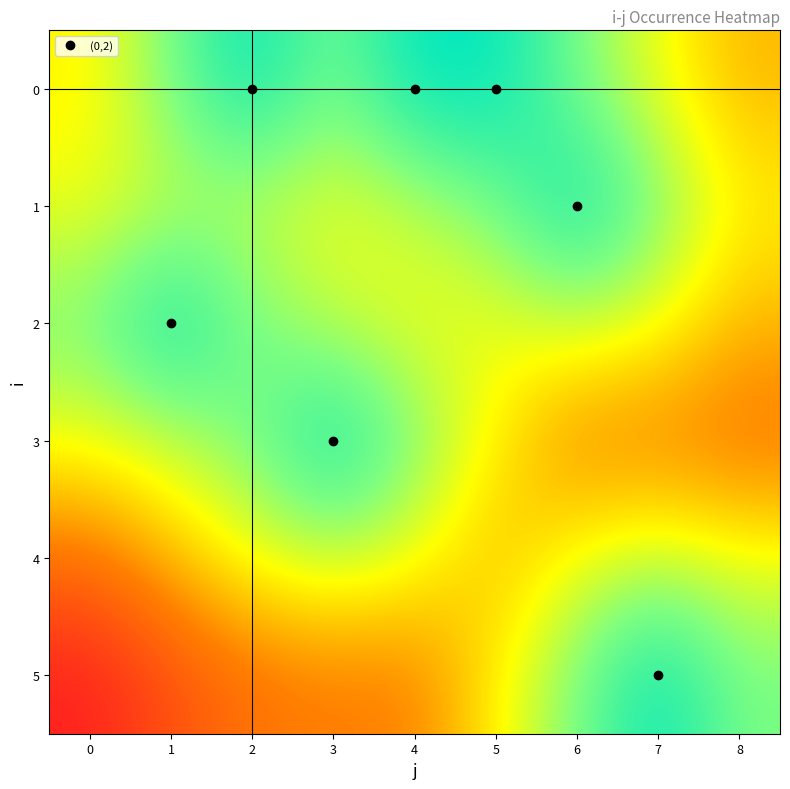

Which series has the largest range (max minus min)?

5